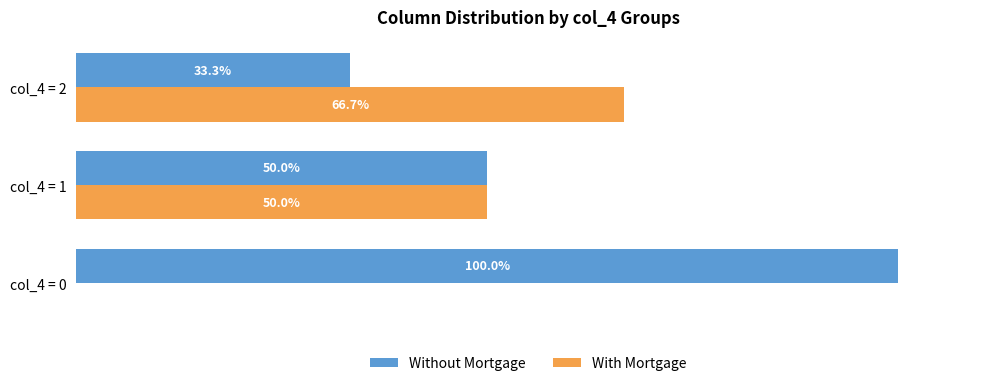

Which series has the largest total across all categories?

Without Mortgage